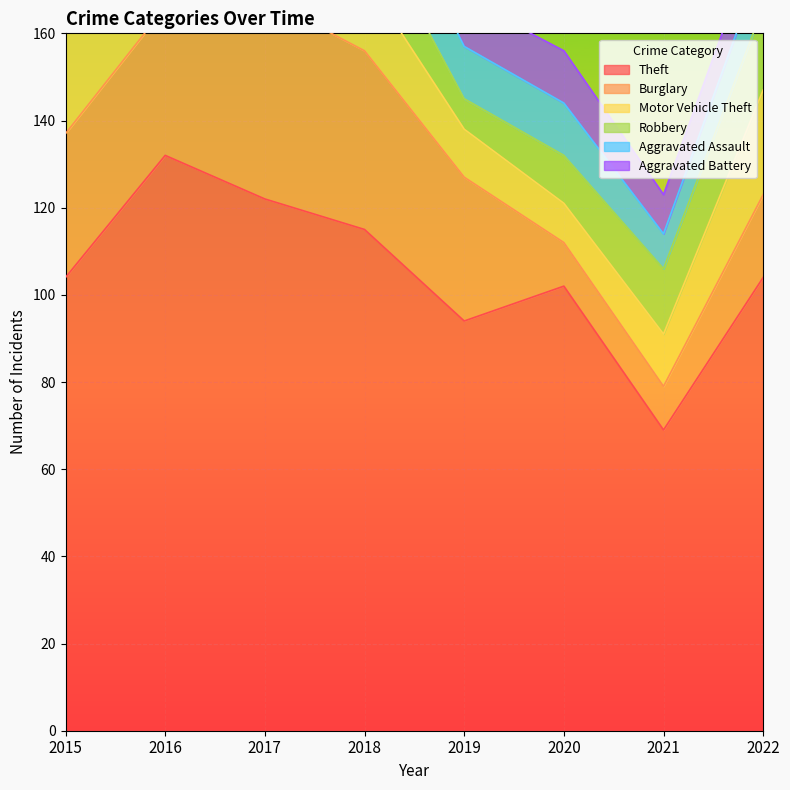

List the labels in order of Burglary value, smallest first.

2020, 2021, 2022, 2015, 2019, 2016, 2018, 2017